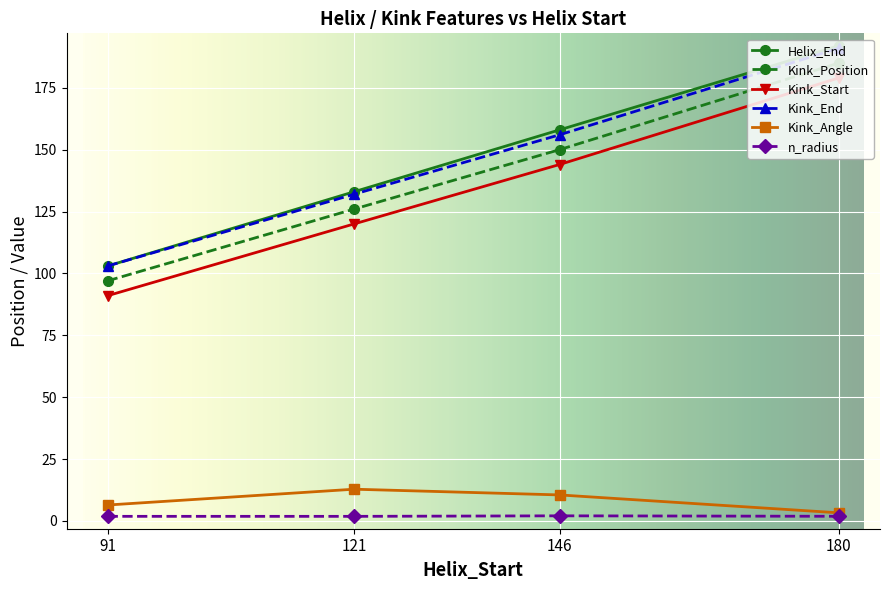

Which series changed the most between 121 and 146?

Helix_End